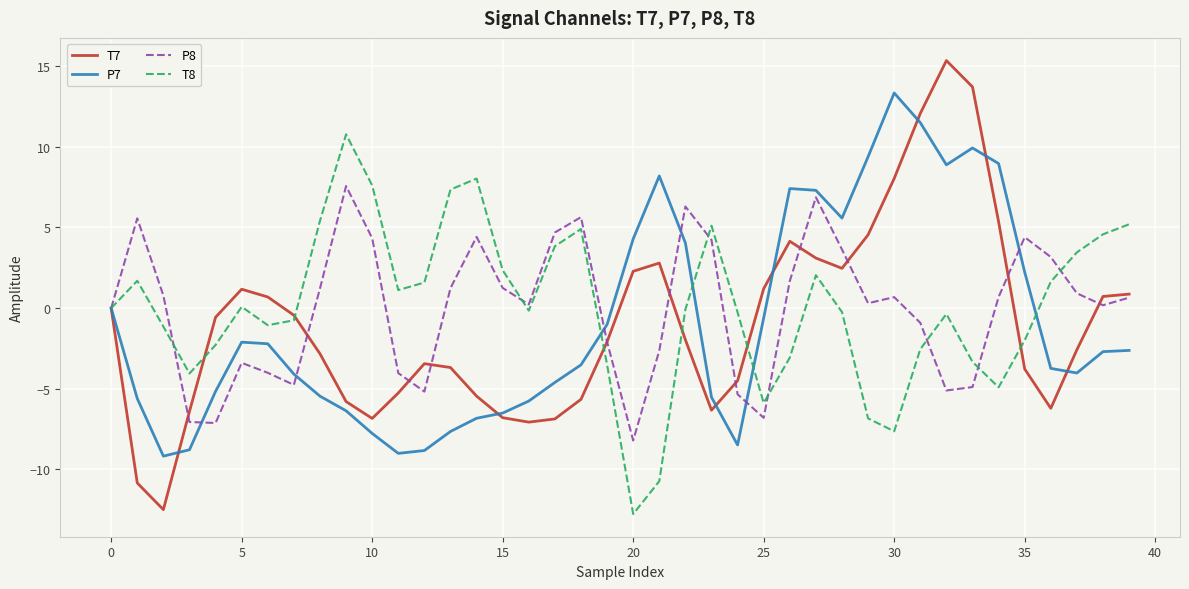

Which series has the widest spread of values?

T7